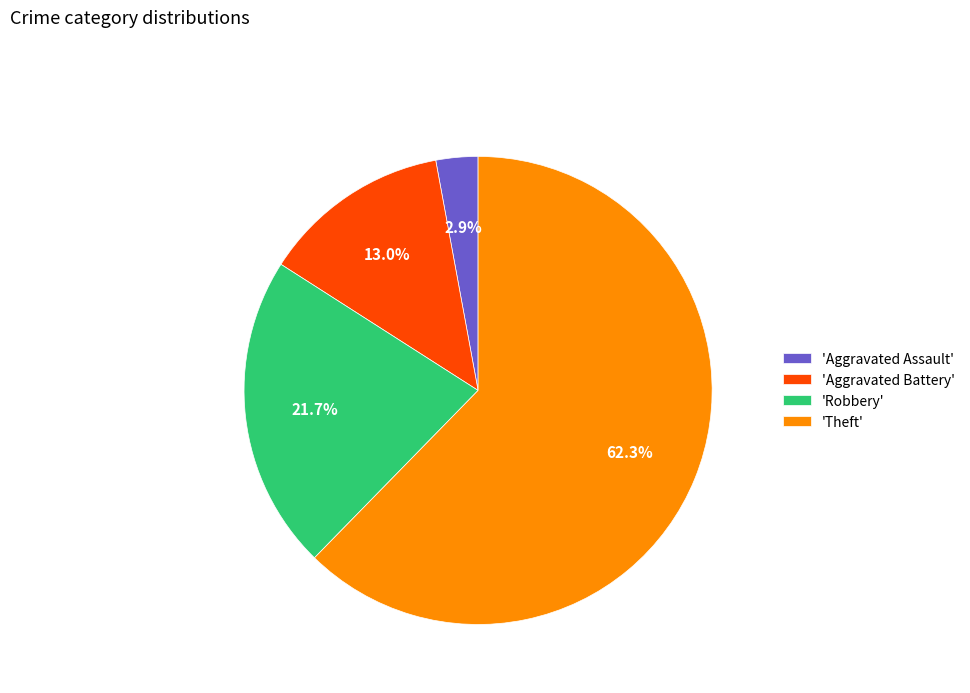

How many slices are in this pie chart?

4